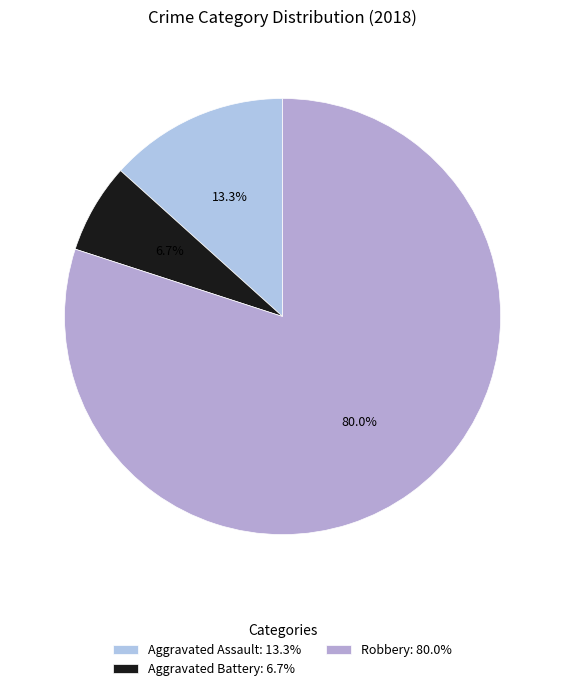

Count the number of slices in the pie.

3